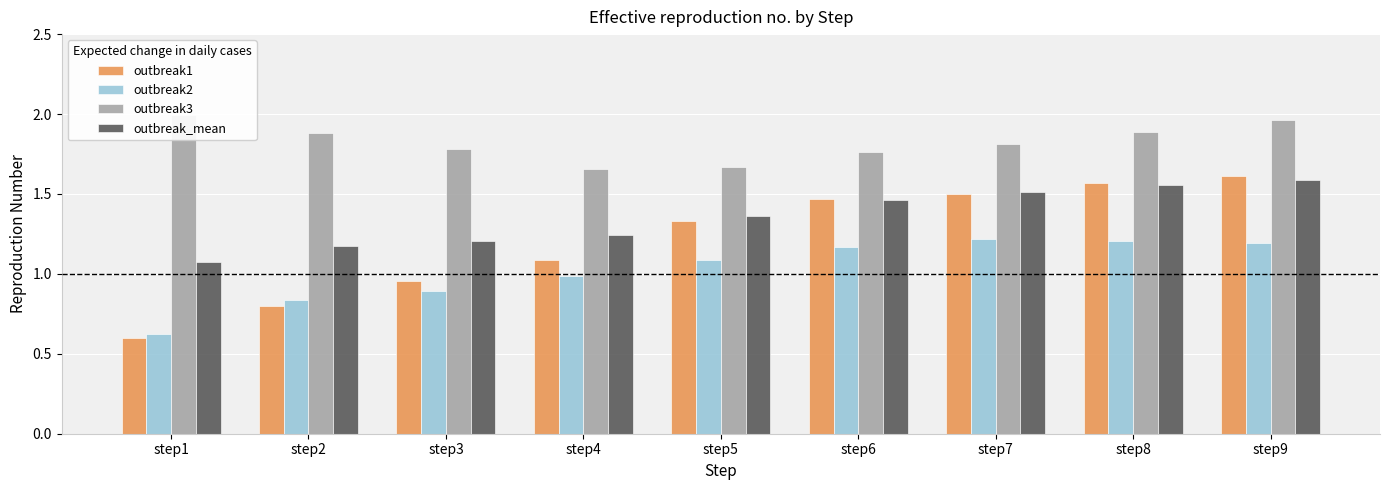

What is the maximum value for outbreak1?

1.6